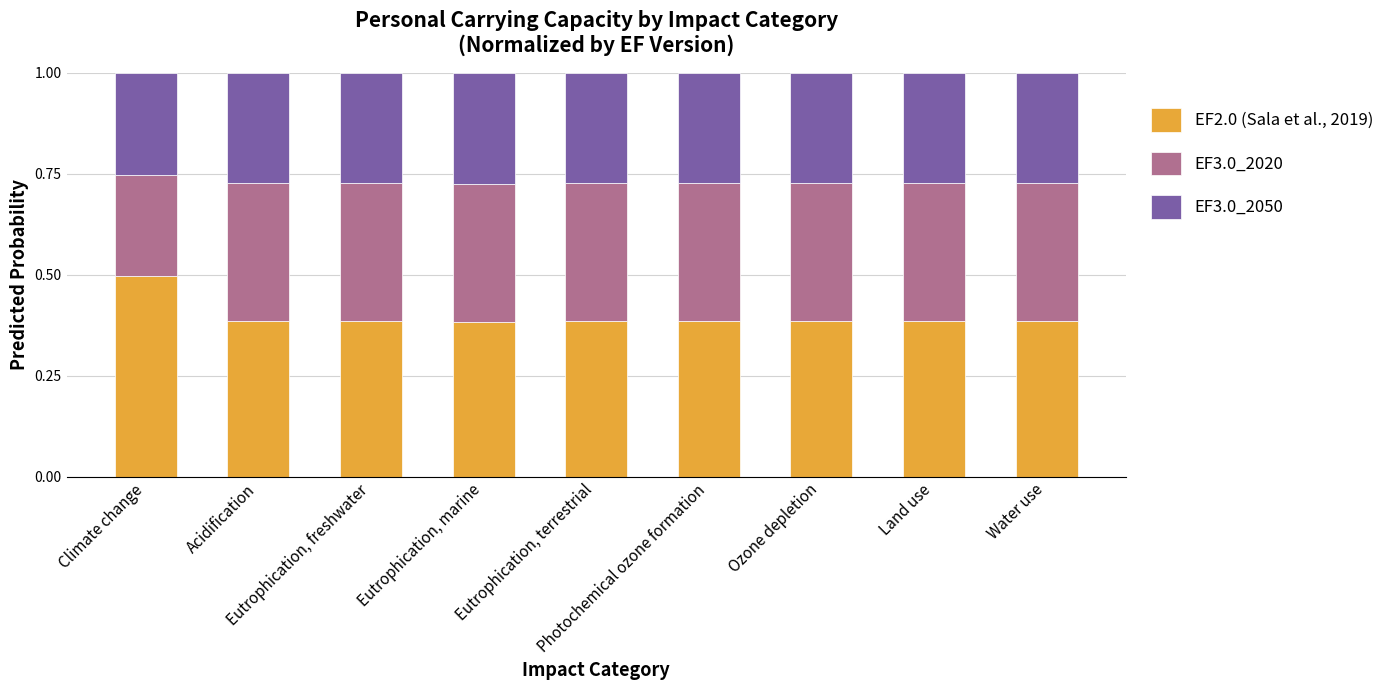

What is the total value across all series at Ozone depletion?

1.0